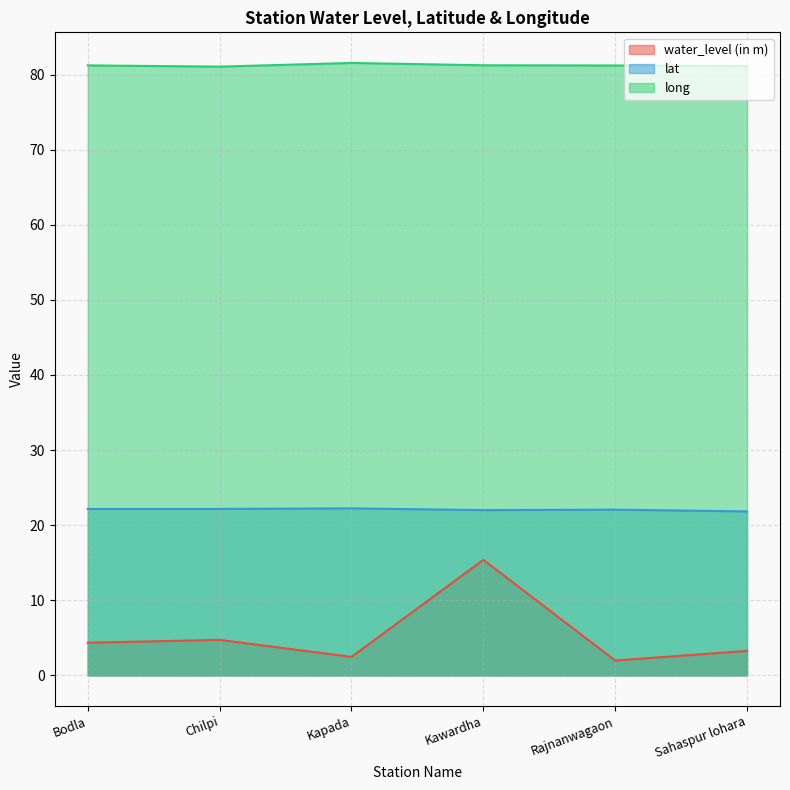

Rank the categories by lat value from lowest to highest.

Sahaspur lohara, Kawardha, Rajnanwagaon, Bodla, Chilpi, Kapada